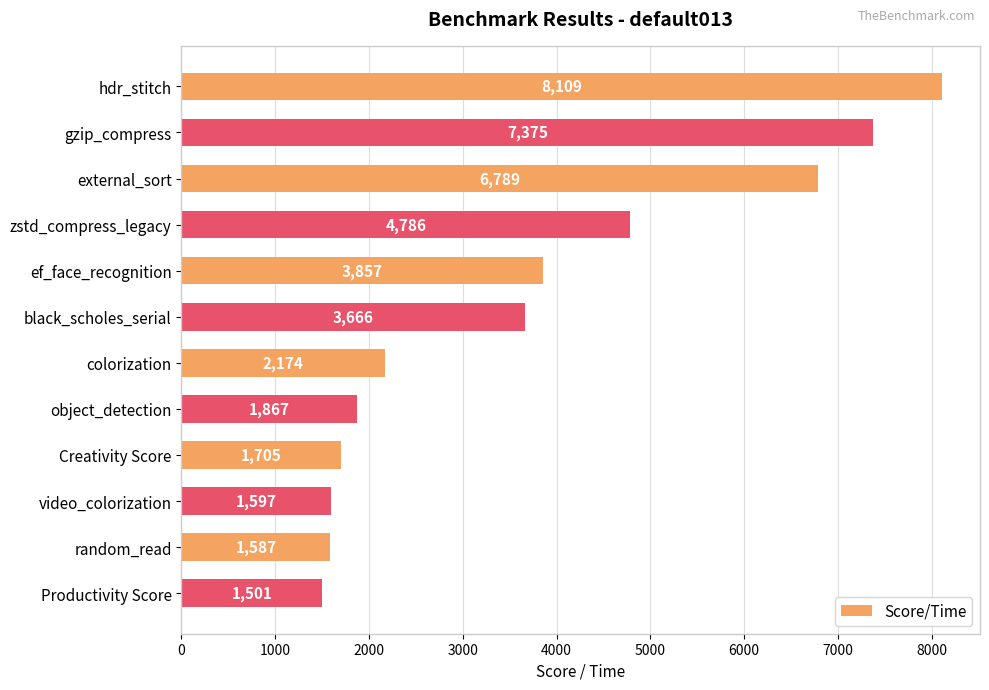

How many bars are there in total?

12